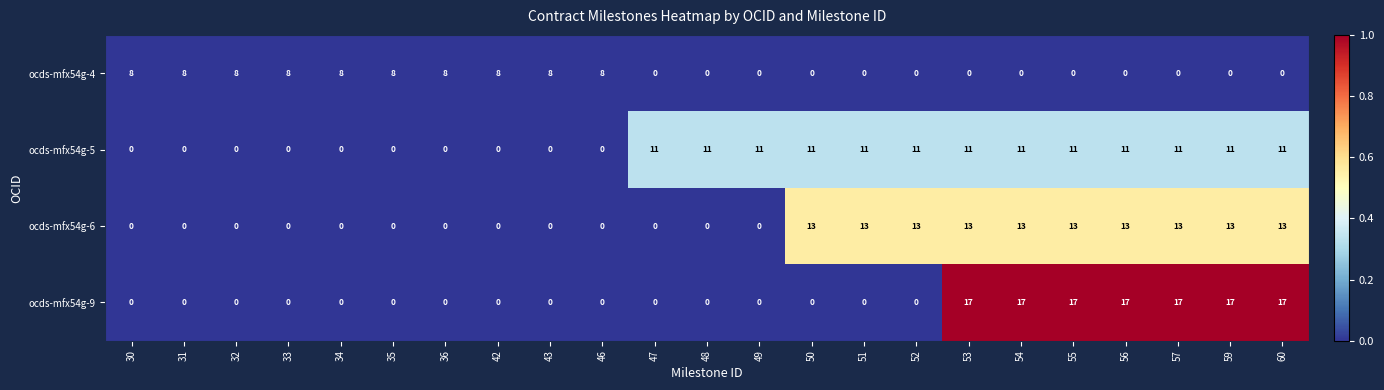

What is the difference between the ocds-mfx54g-6 values at 52 and 34?

13